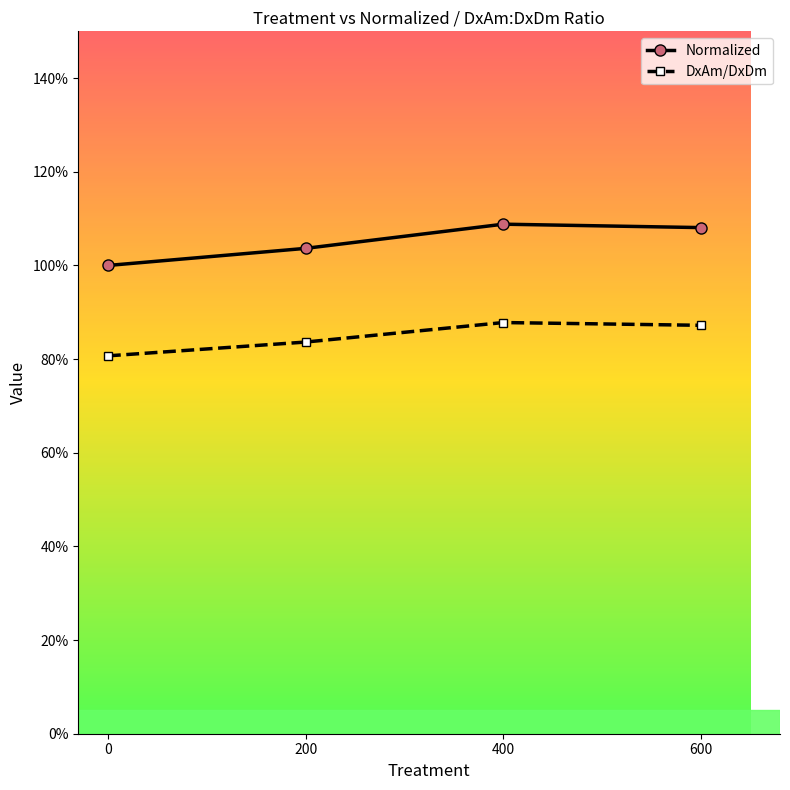

True or false: Normalized and DxAm/DxDm intersect in this chart.

False